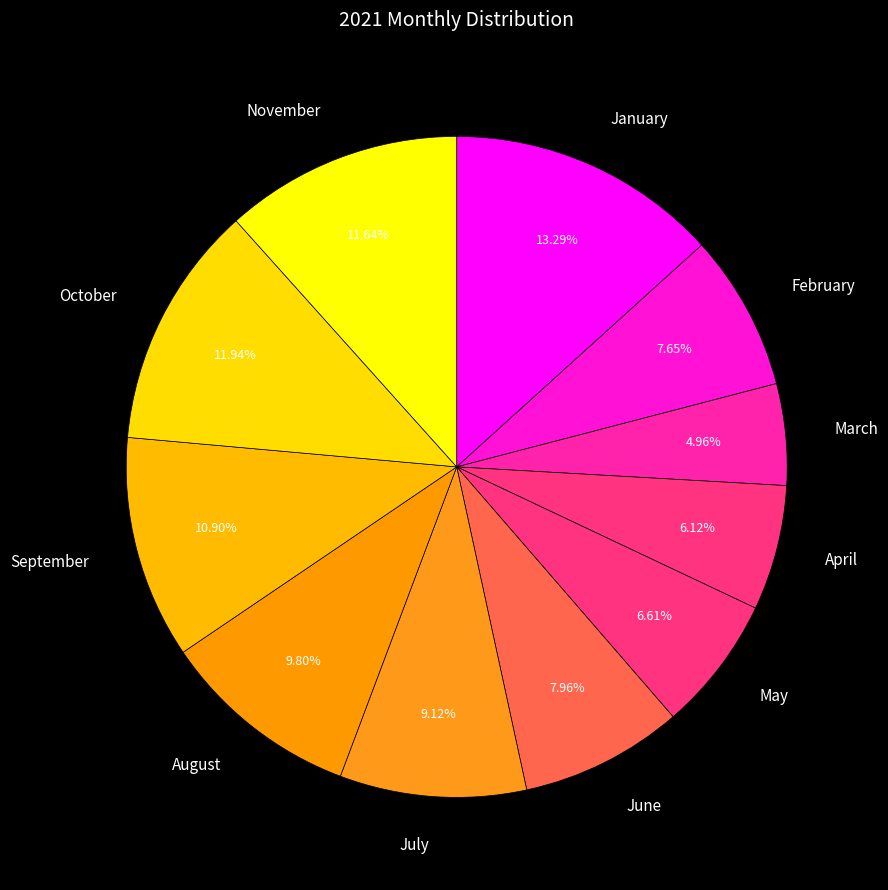

To the nearest percent, what is the average slice percentage?

9%